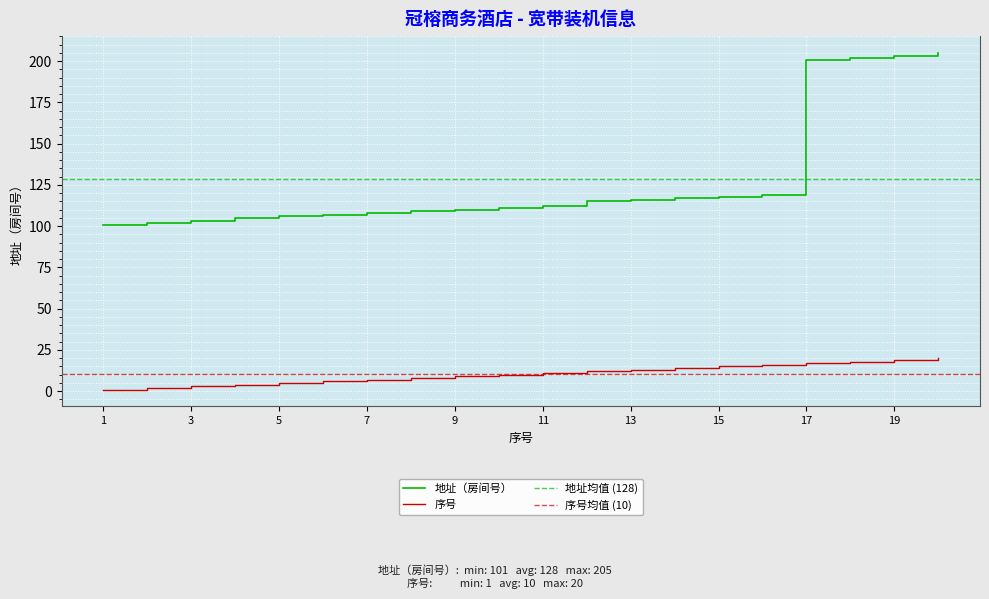

True or false: 序号 and 地址（房间号） intersect in this chart.

False